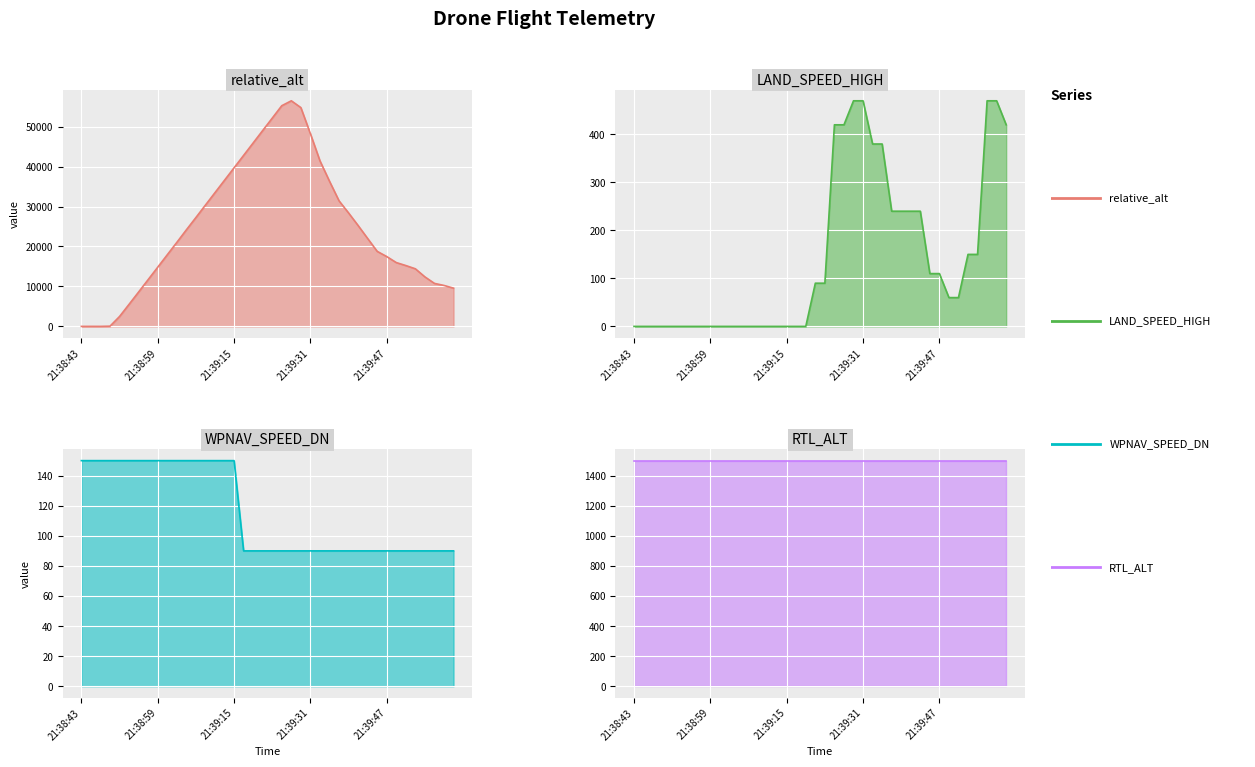

What is the average value of the LAND_SPEED_HIGH series?

142.0